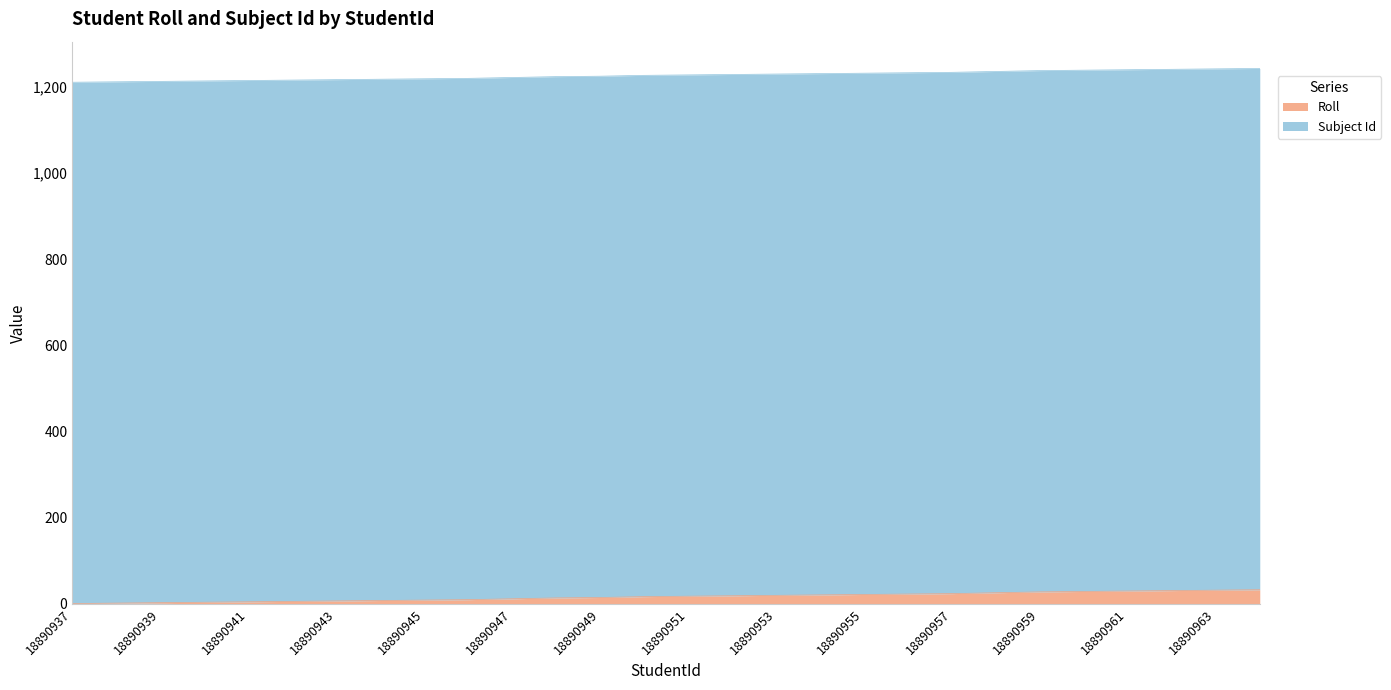

What is the change in value from 18890953 to 18890962?

+11